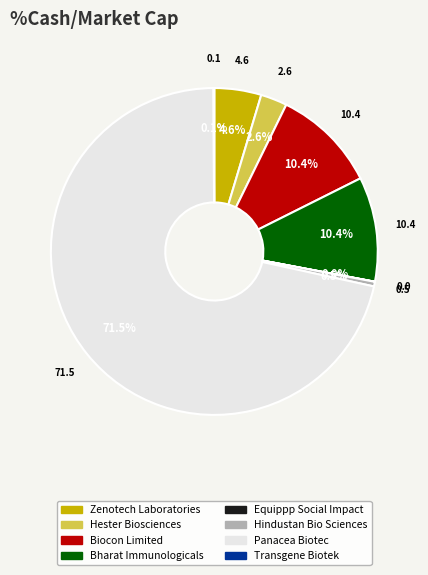

What percentage do Biocon Limited and Zenotech Laboratories together represent?

15.0%